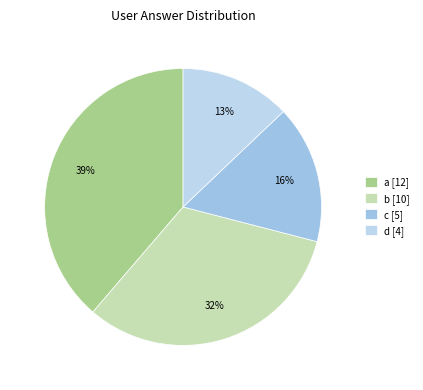

Count the number of slices in the pie.

4